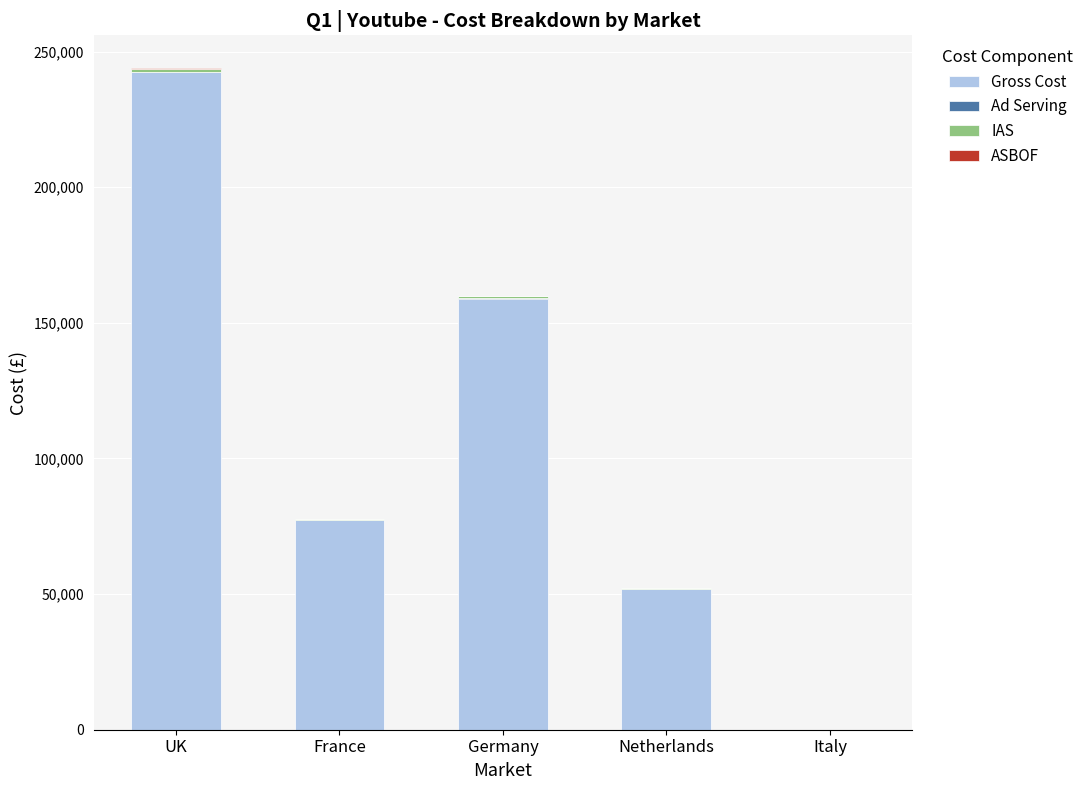

At which category is the sum across all series the highest?

UK